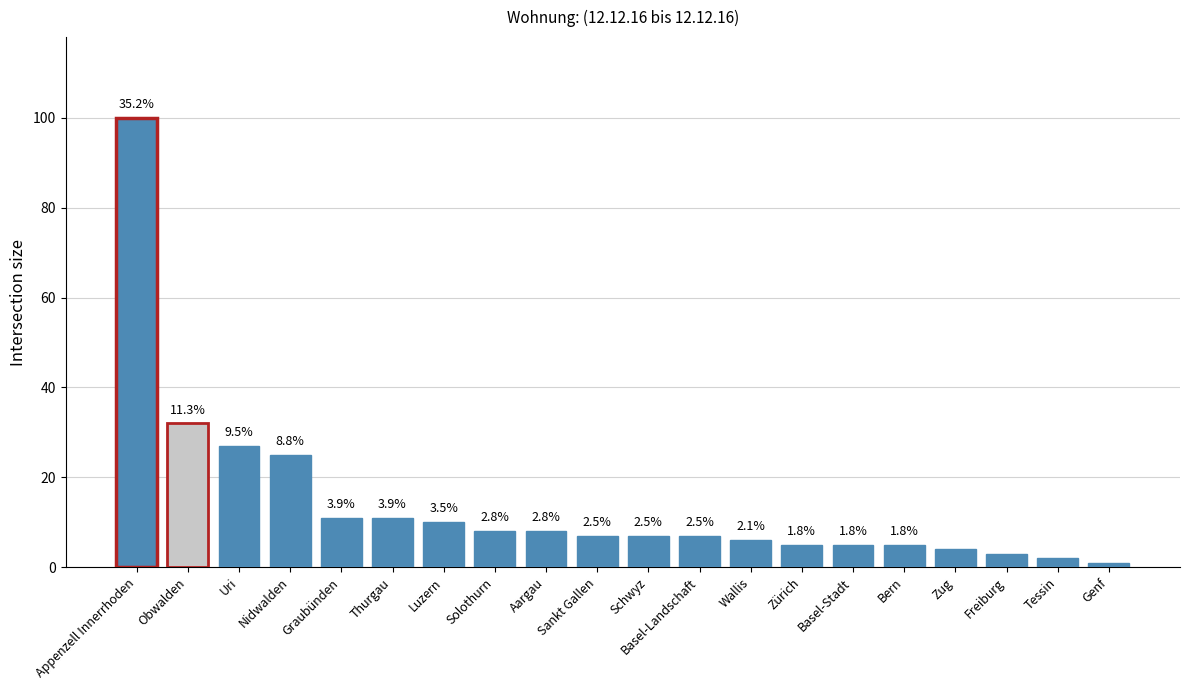

Rank the categories by value from lowest to highest.

Genf, Tessin, Freiburg, Zug, Zürich, Basel-Stadt, Bern, Wallis, Sankt Gallen, Schwyz, Basel-Landschaft, Solothurn, Aargau, Luzern, Graubünden, Thurgau, Nidwalden, Uri, Obwalden, Appenzell Innerrhoden